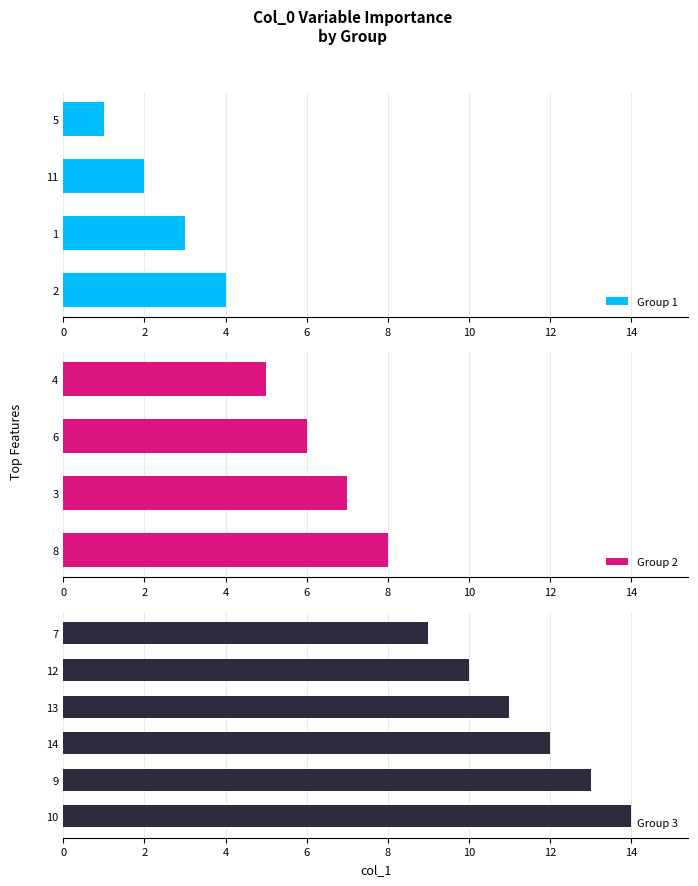

Reading left to right, extract all data points from this chart.

1	2	3	4	5	6	7	8	9	10	11	12	13	14